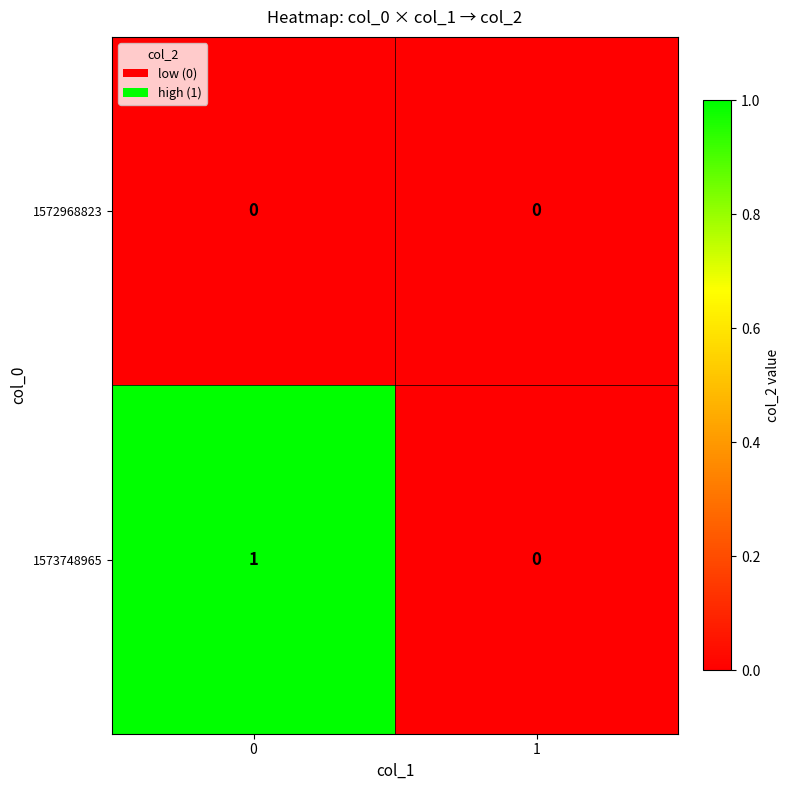

Rank the series by their maximum value, from lowest to highest.

1572968823, 1573748965